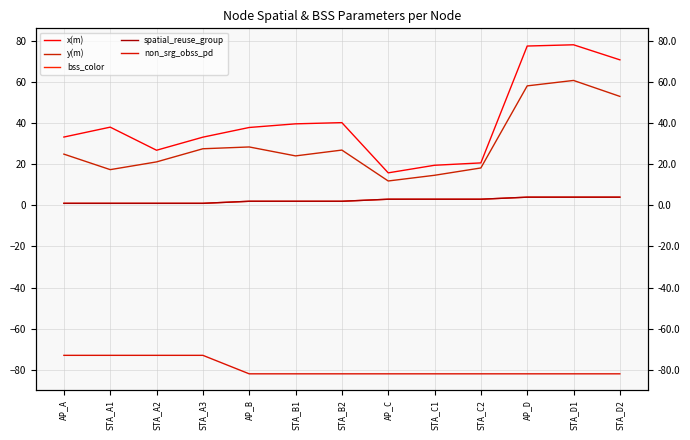

Does the chart have visible grid lines?

Yes